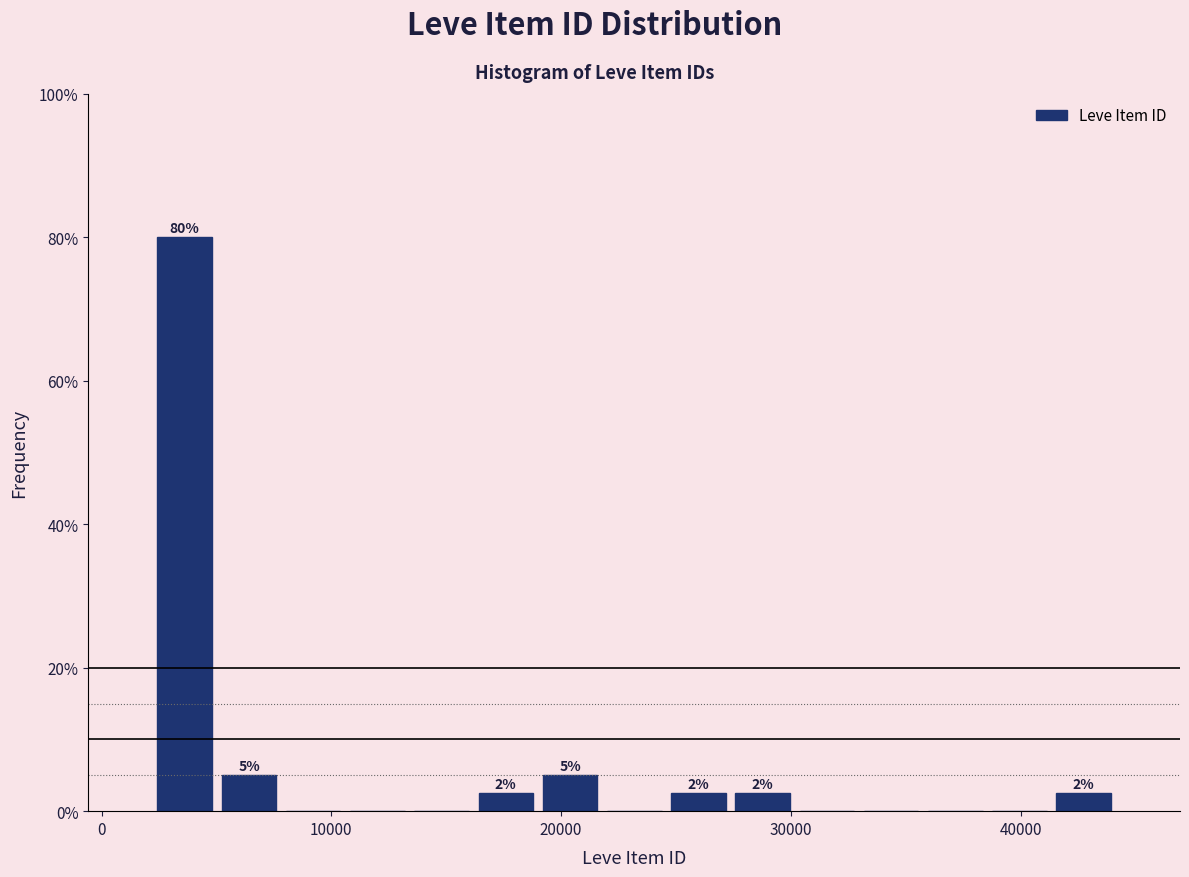

Read against the x-axis, roughly where is the centre of the tallest bar?

4000